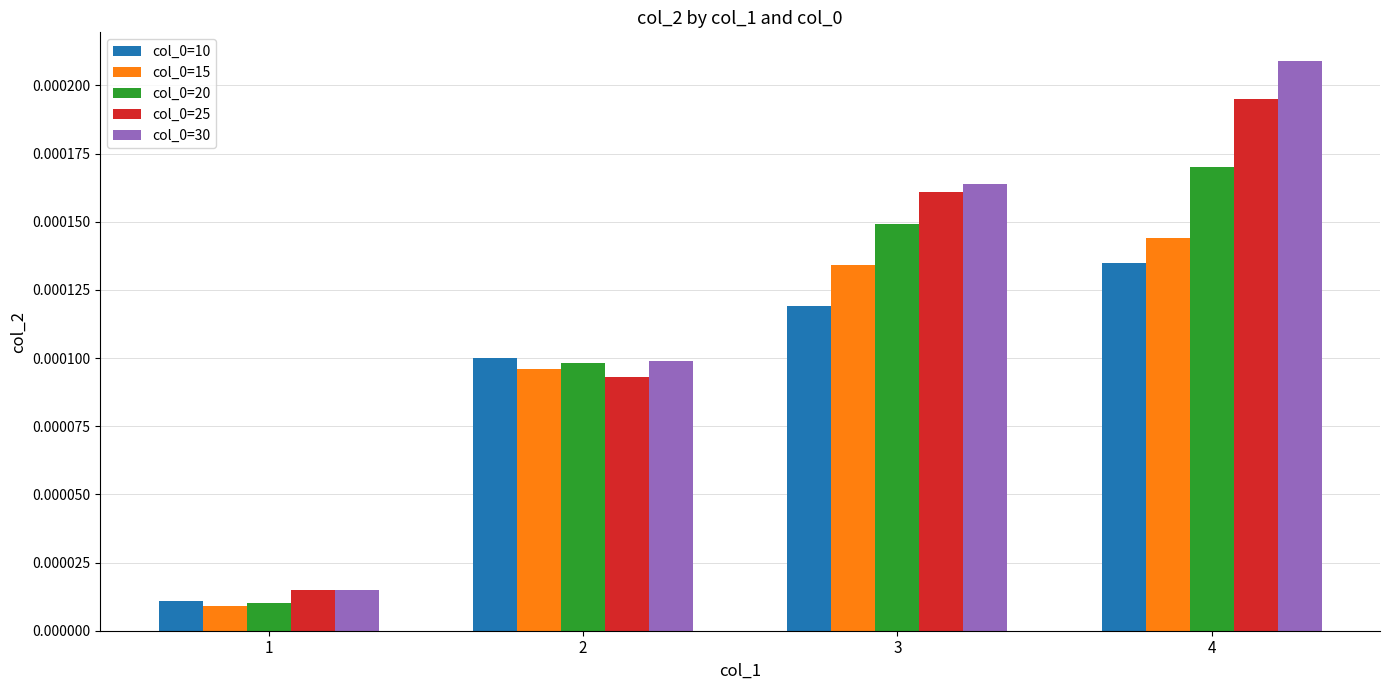

Which category has the lowest value in the col_0=20 series?

1